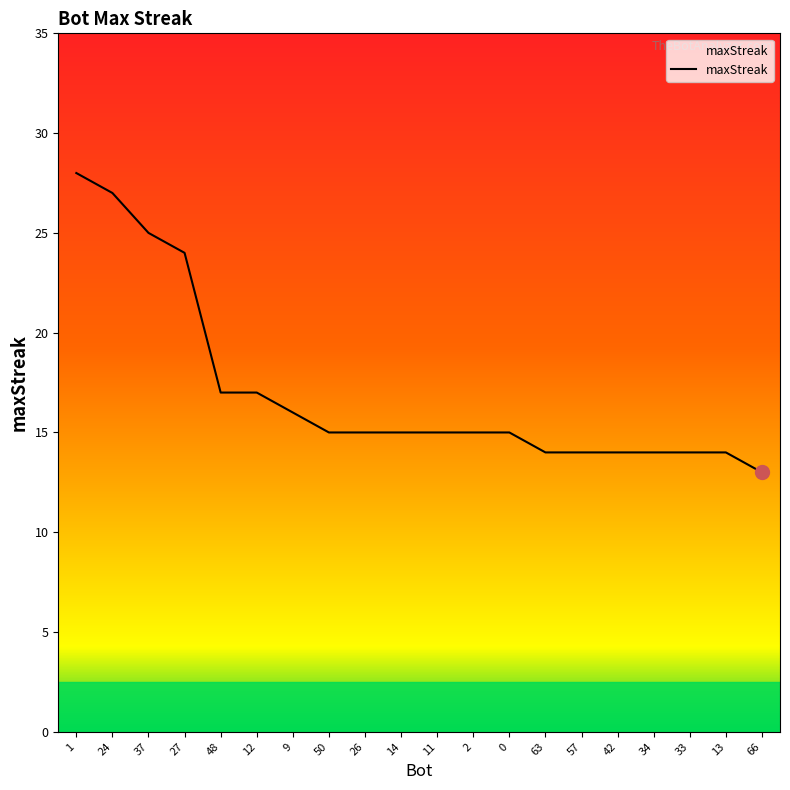

What position from the right is 26?

12